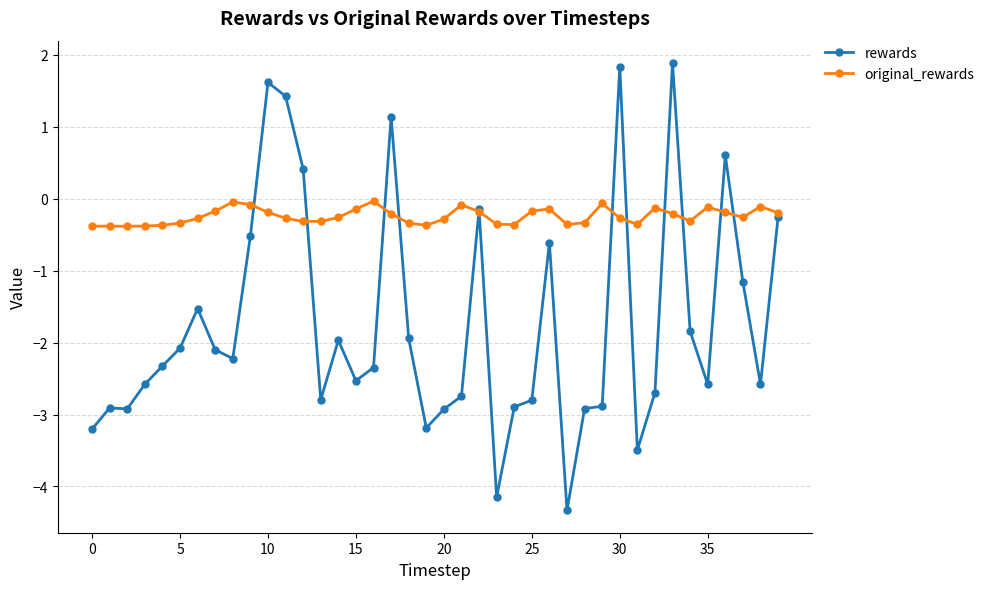

Which series has the widest spread of values?

rewards